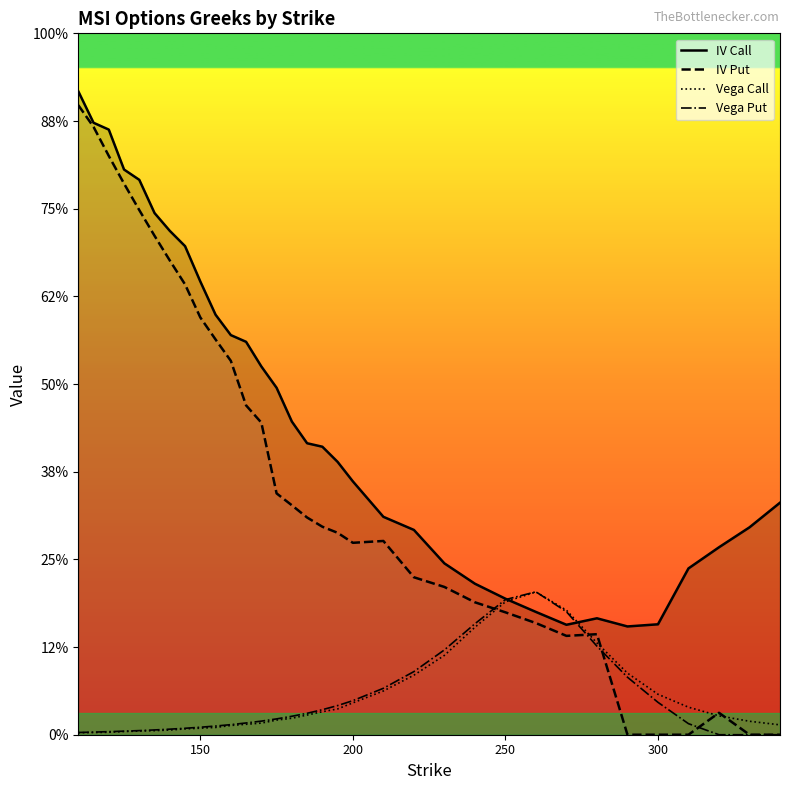

Is this an area chart (filled region under the line)?

No